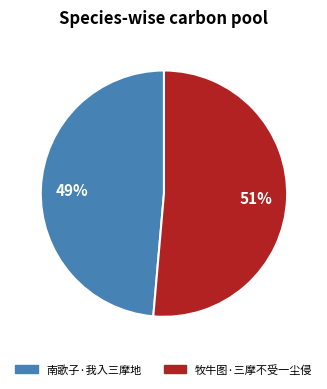

Is it true that 南歌子·我入三摩地 is 49% of the pie?

True